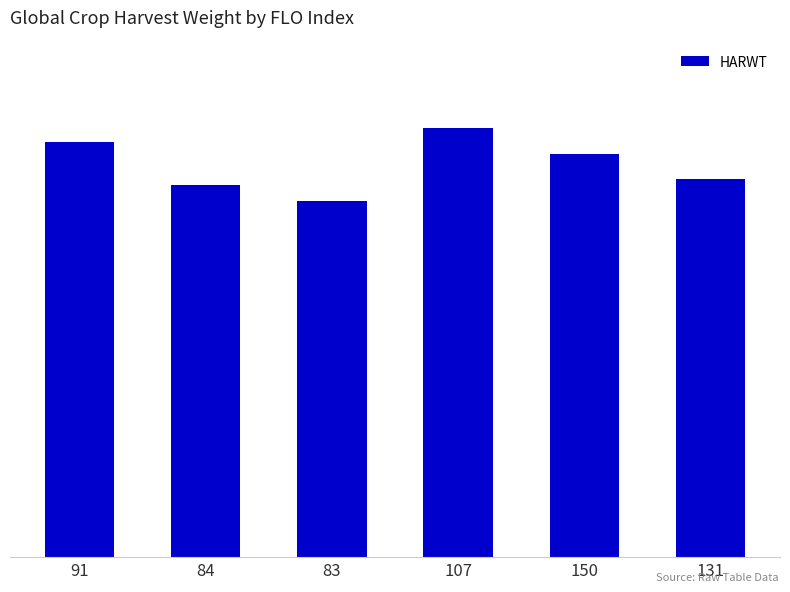

Reading left to right, list all the values displayed in this chart.

91=12048	84=10796	83=10321	107=12439	150=11688	131=10953